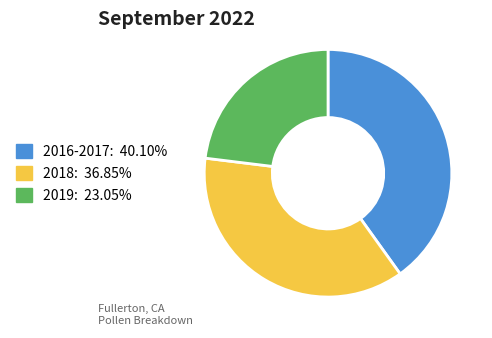

Is there any slice that represents more than half of the pie?

No